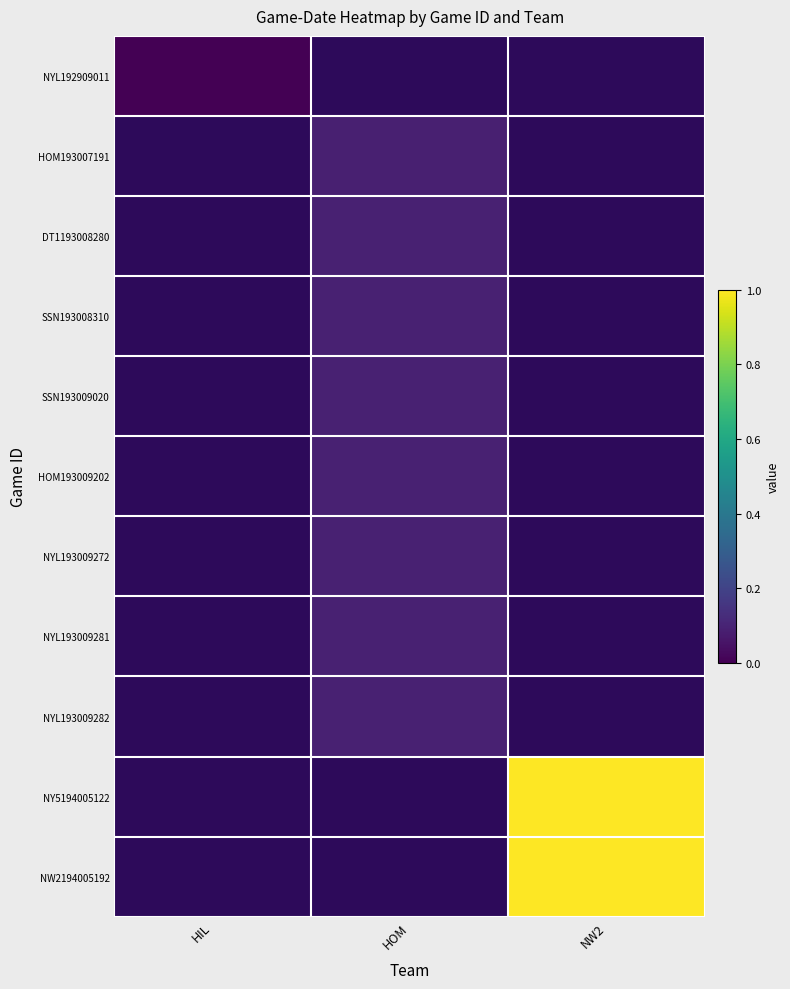

How many values in NY5194005122 are above zero?

1